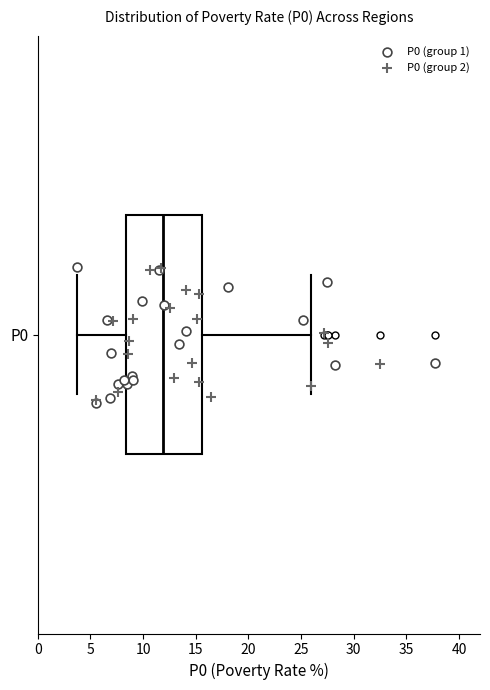

Read this box plot against the x-axis: the position of the median line, the range covered by the box, and the ends of both whiskers. The values are not printed on the chart, so give them approximately, as read against the axis.

median 12.0, box 8.5 to 15.5, whiskers 3.5 to 26.0